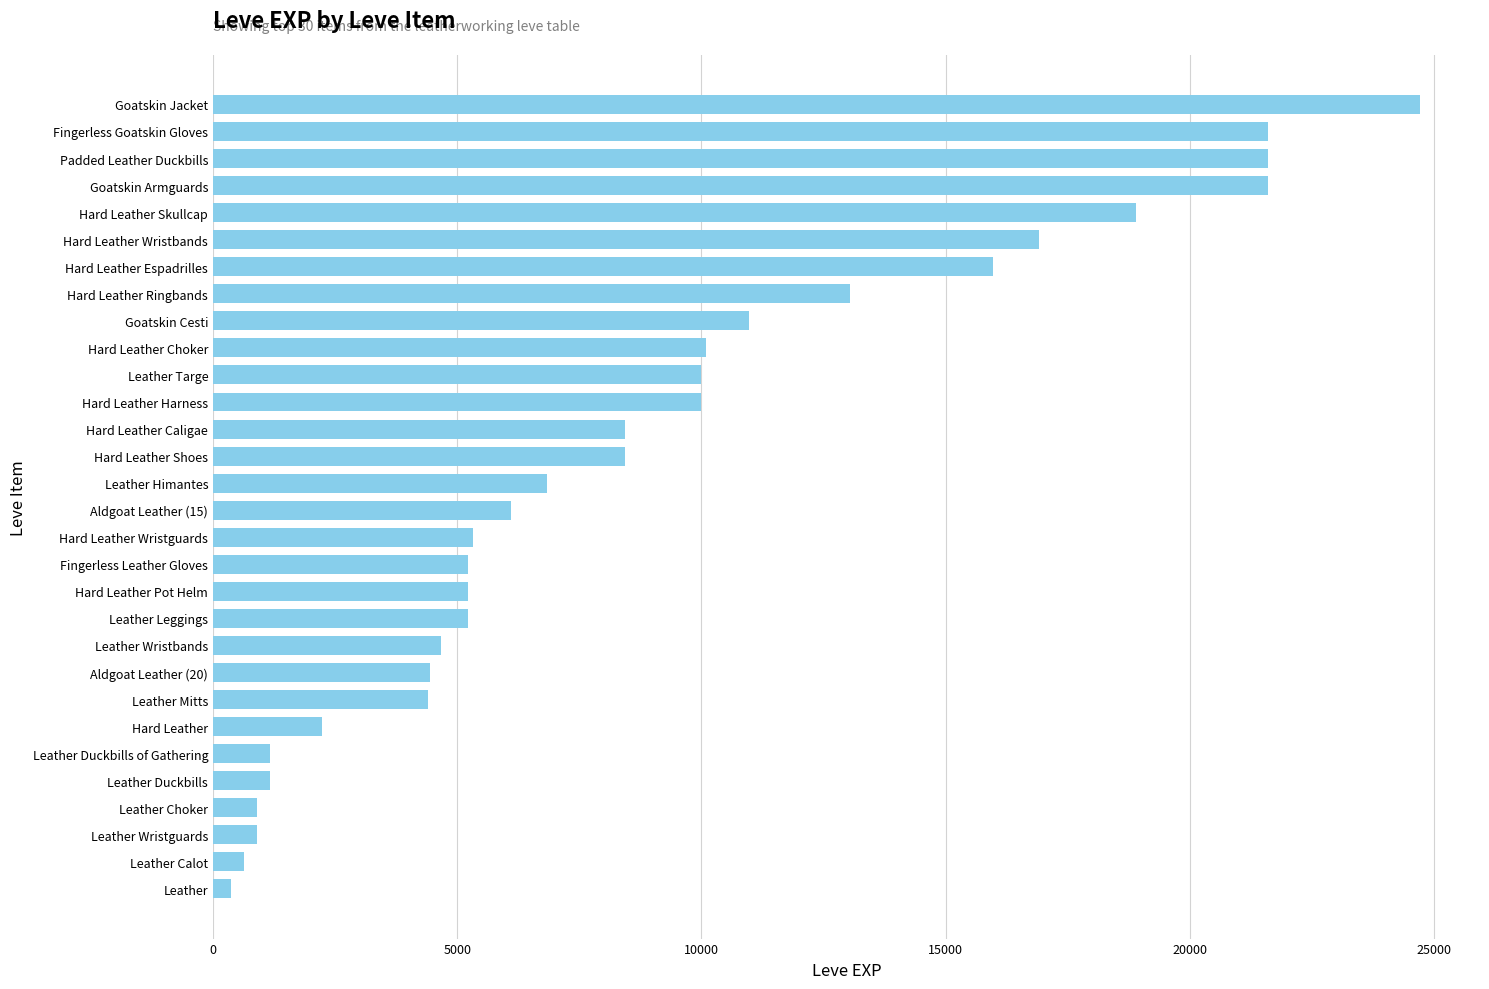

Which has a higher value, Fingerless Leather Gloves or Hard Leather Ringbands?

Hard Leather Ringbands